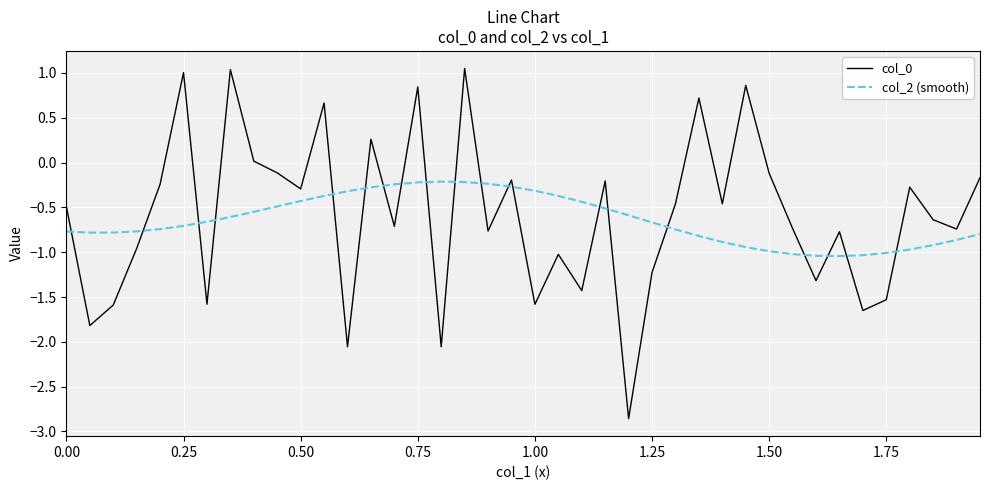

What is the minimum value shown in the chart?

-2.9